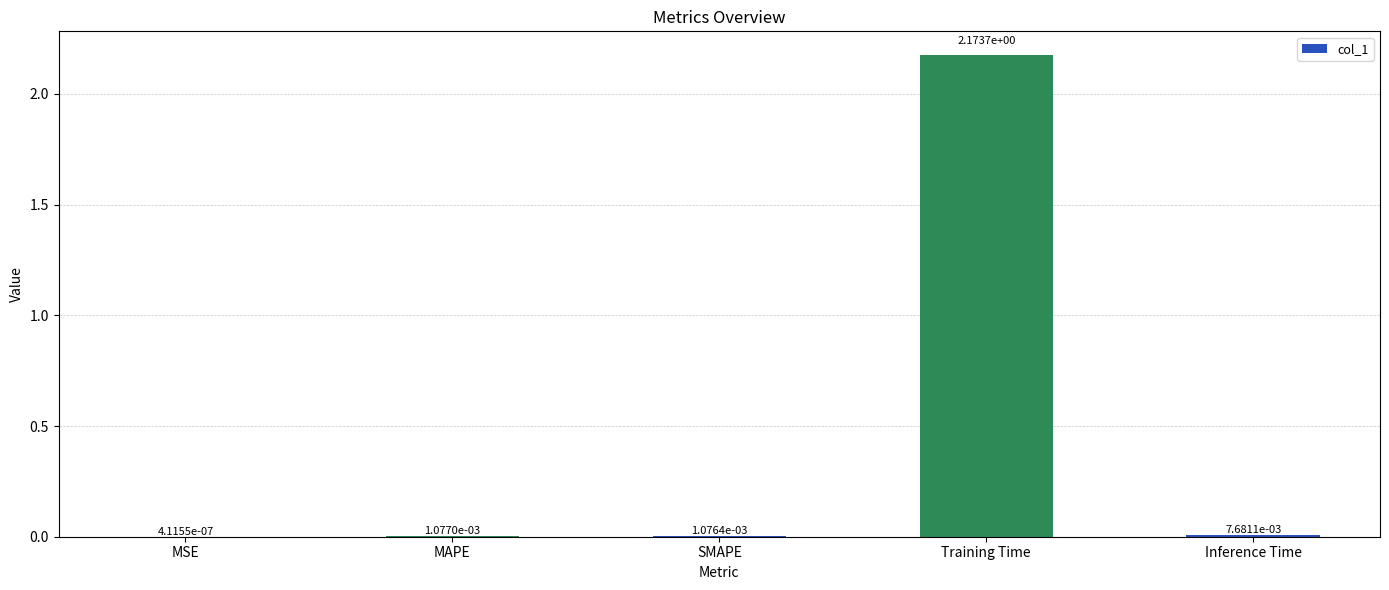

What is the change in value from MAPE to Training Time?

+2.2